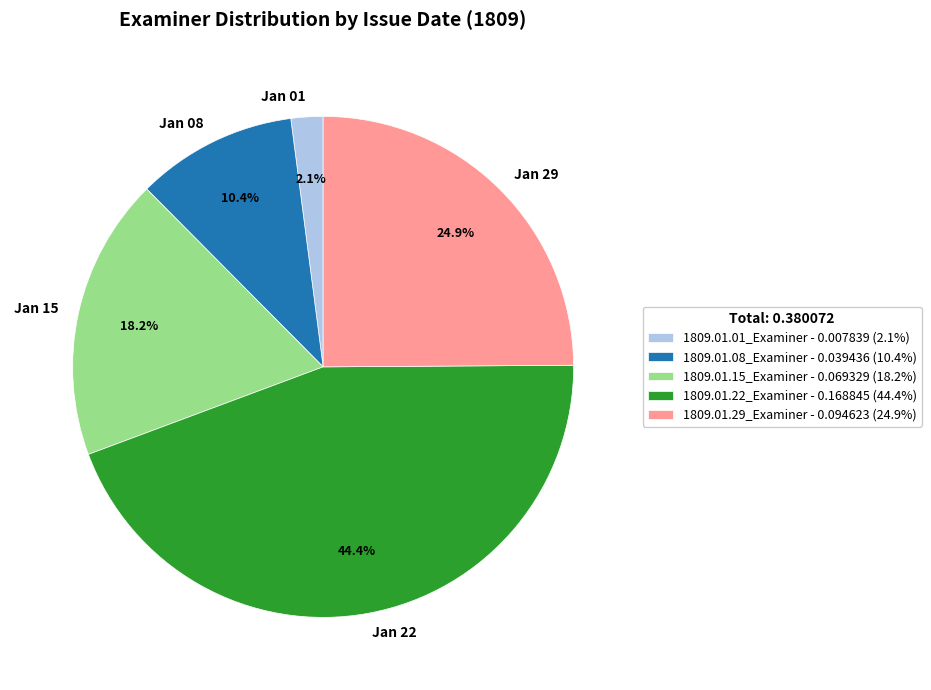

To the nearest percent, what percentage of the pie is 1809.01.15_Examiner?

18%